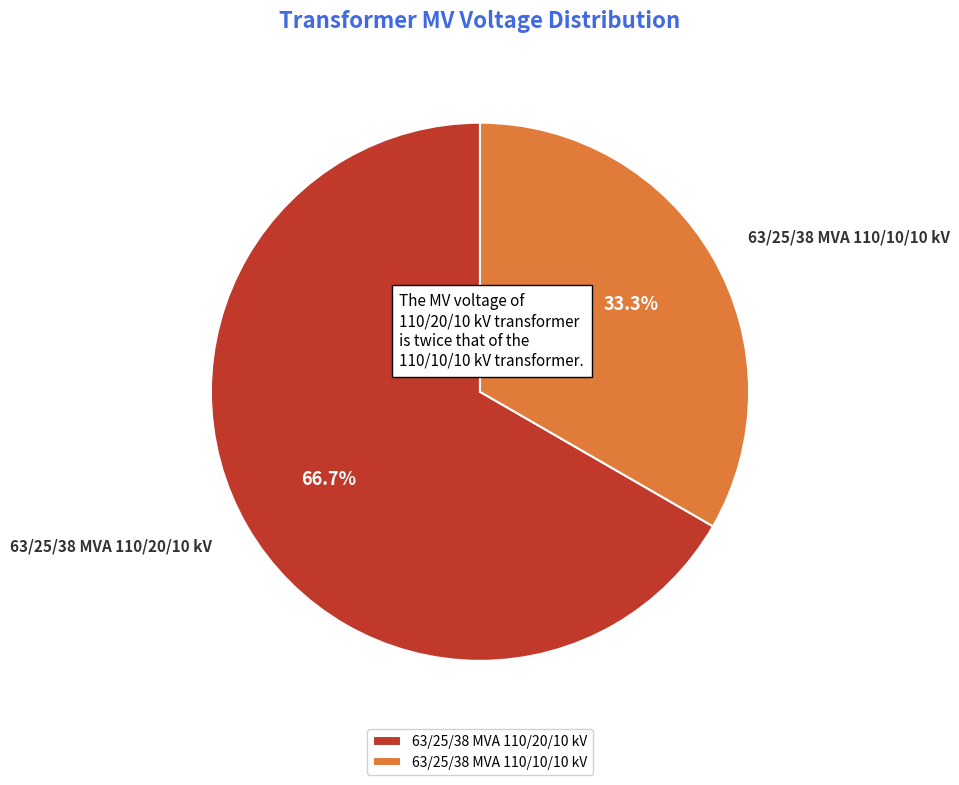

To the nearest percent, what is the difference between the largest and smallest slice percentages?

33%